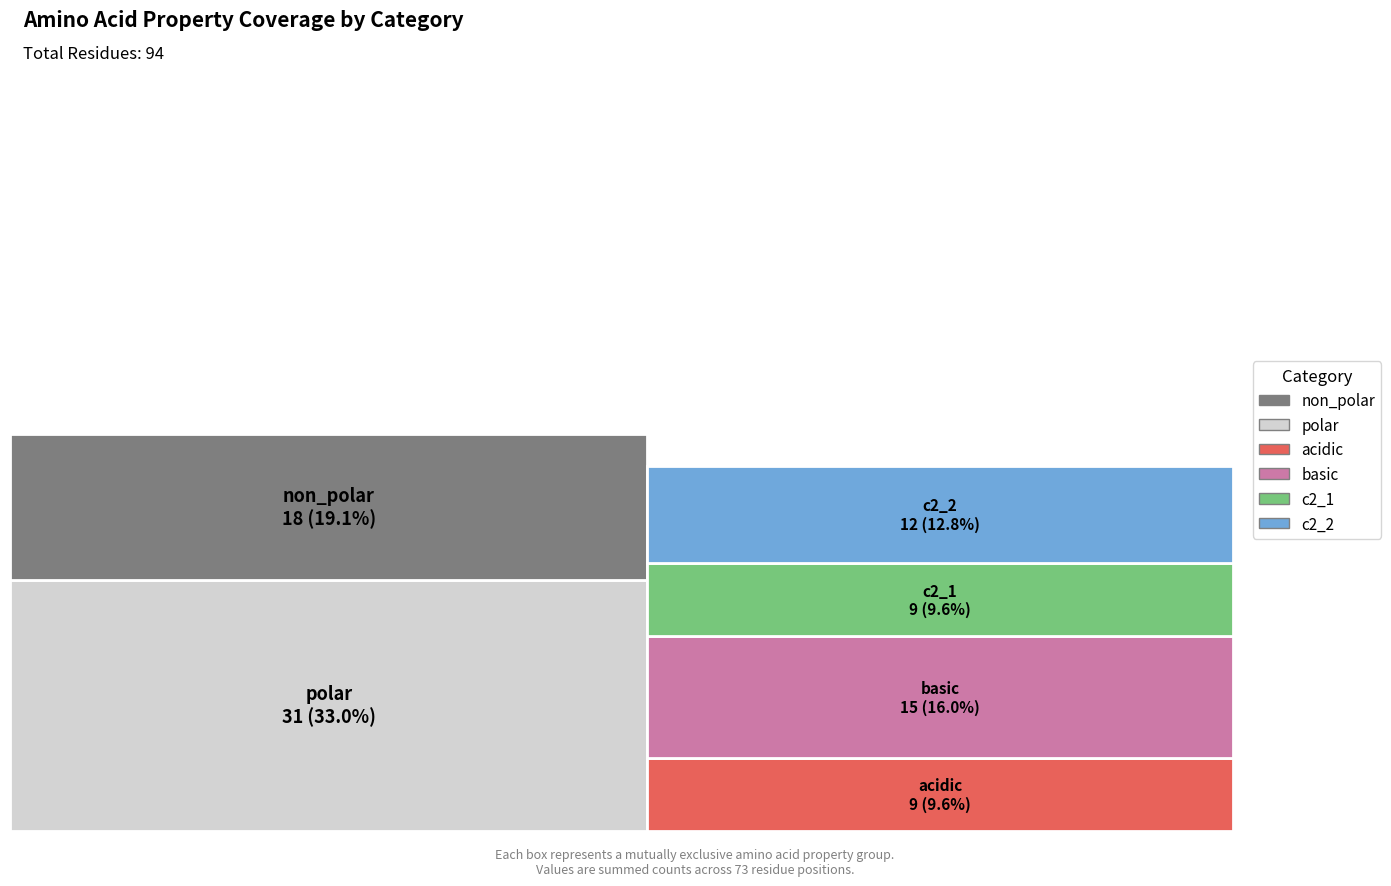

Reading left to right, extract all data points from this chart.

18	31	9	15	9	12